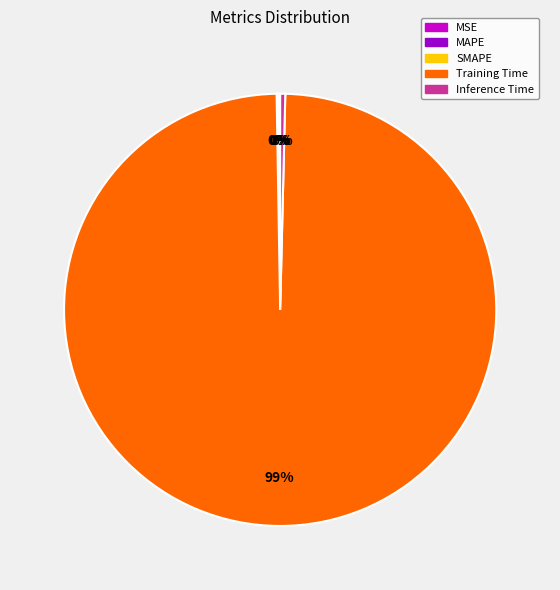

The Training Time slice represents 99% of the pie. True or false?

True